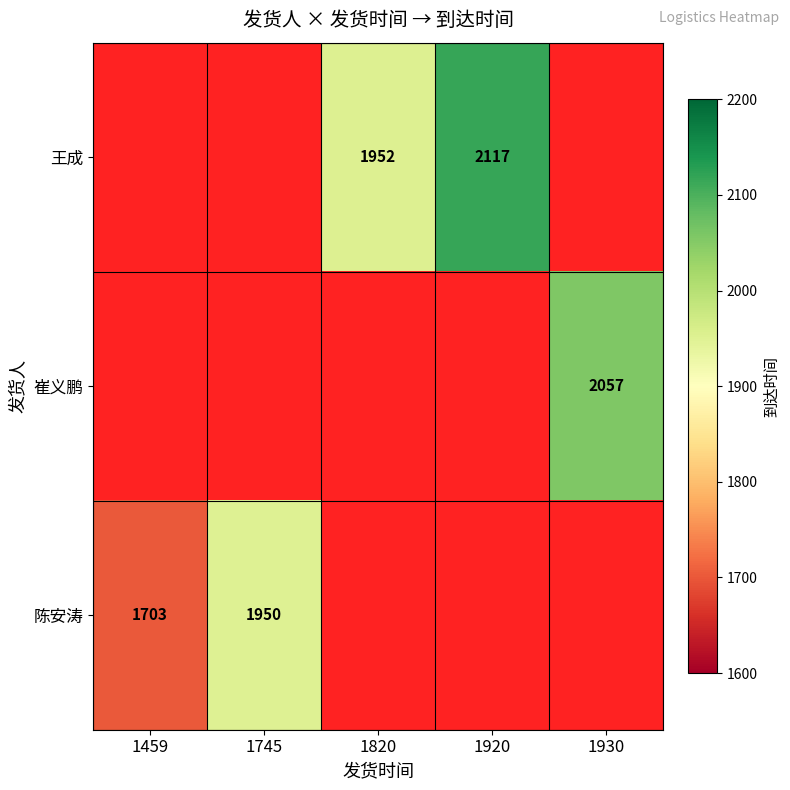

Is the value of 王成 at 1820 greater than the value of 陈安涛 at 1745?

Yes